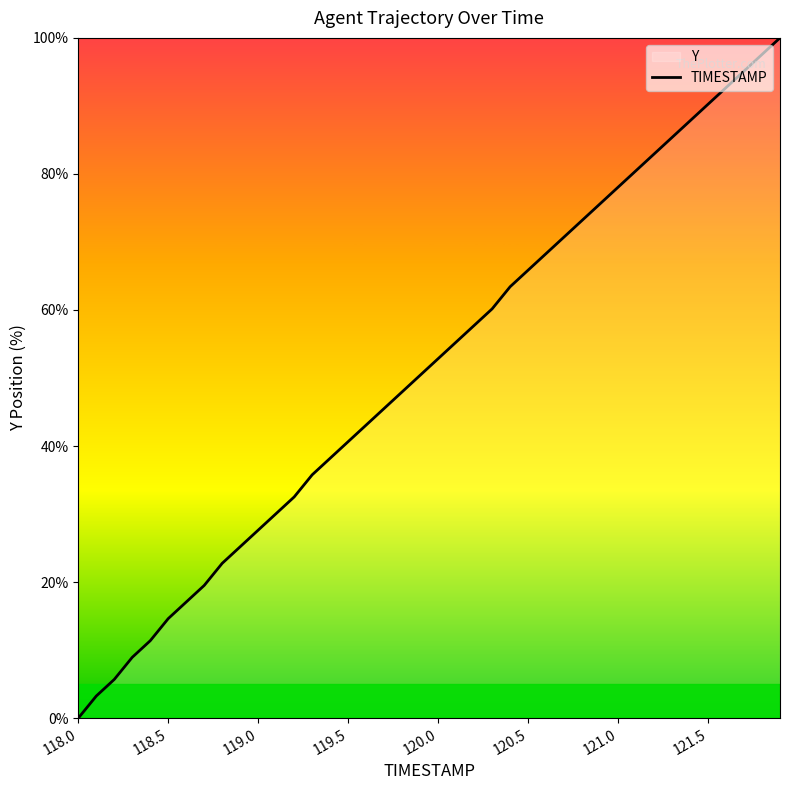

Reading left to right, transcribe all the data shown in this chart.

0.0	3.3	5.7	8.9	11.4	14.6	17.1	19.5	22.8	25.2	27.6	30.1	32.5	35.8	38.2	40.7	43.1	45.5	48.0	50.4	52.8	55.3	57.7	60.2	63.4	65.9	68.3	70.7	73.2	75.6	78.0	80.5	82.9	85.4	87.8	90.2	92.7	95.1	97.6	100.0